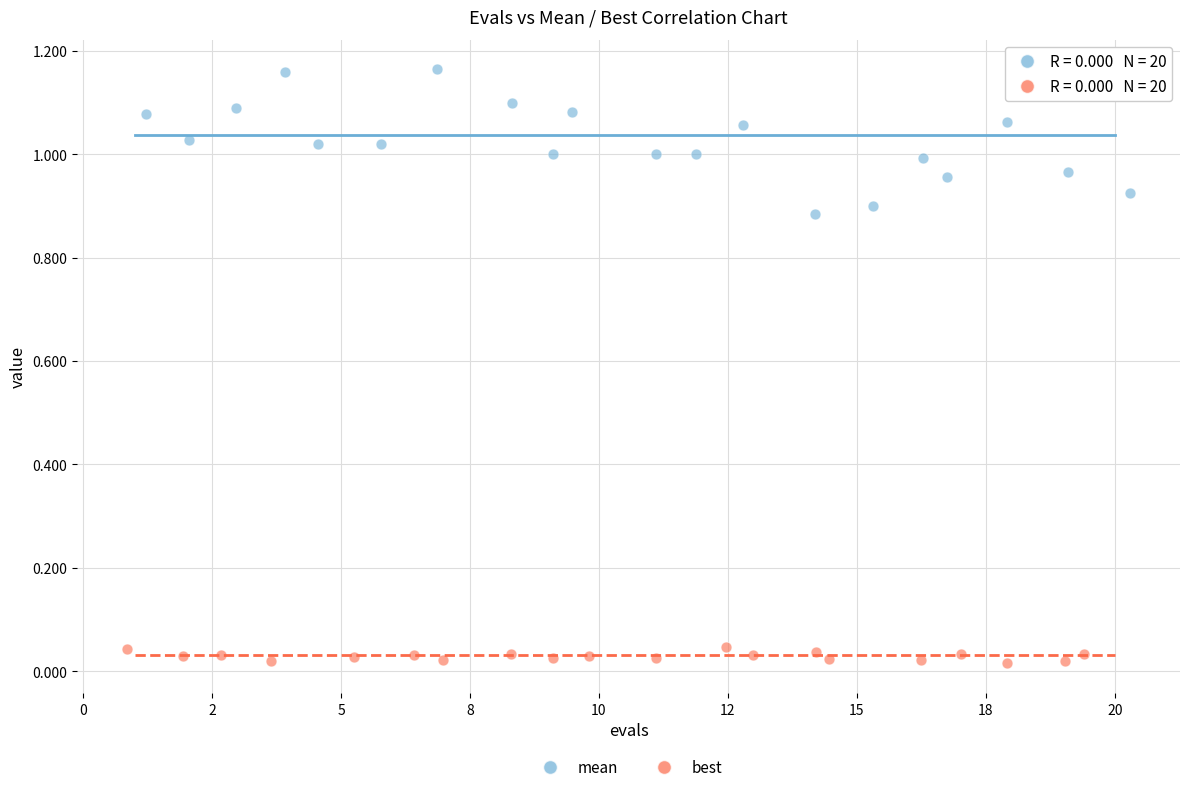

What are all the series names shown in the legend?

mean, best